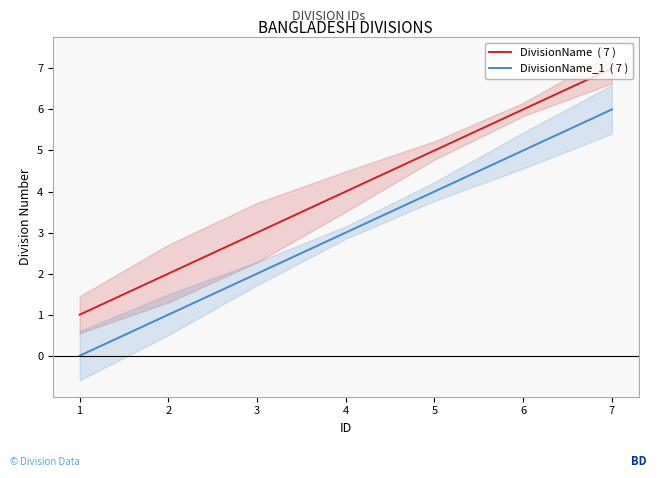

The DivisionName  ( 7 ) series shows 7 at 5. True or false?

False